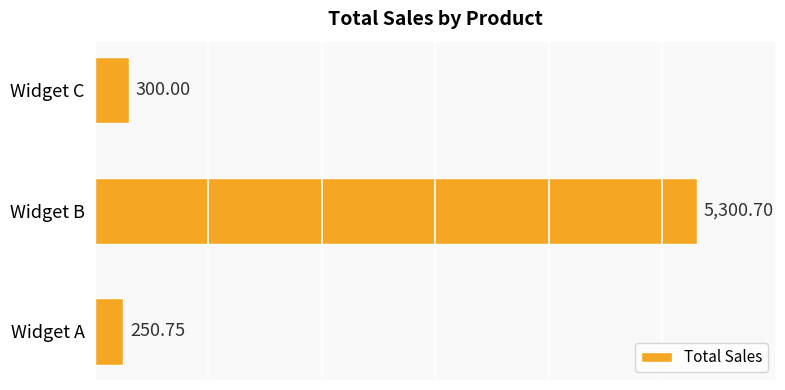

List the labels in order of value, smallest first.

Widget A, Widget C, Widget B